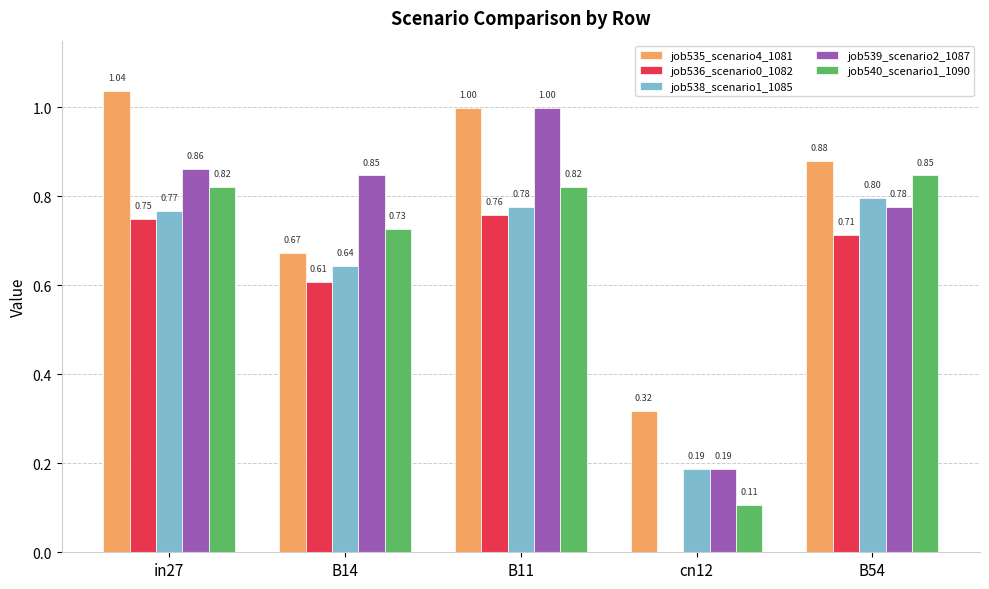

Is it true that job536_scenario0_1082 equals 1.0 at B54?

False